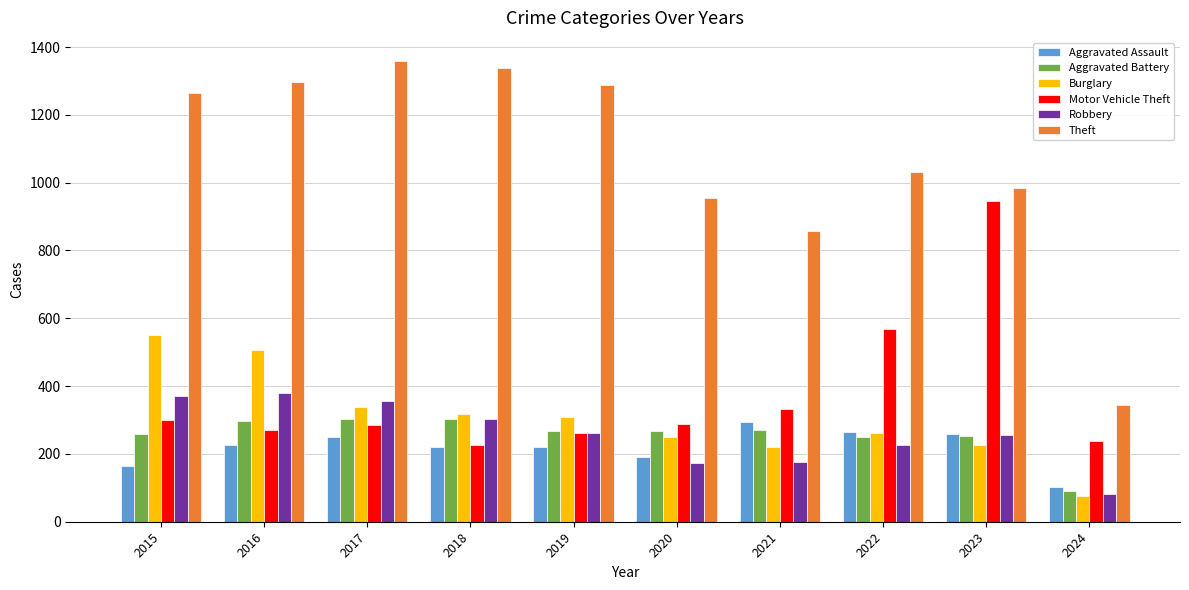

What is the difference between the maximum and second lowest values in the Theft series?

503